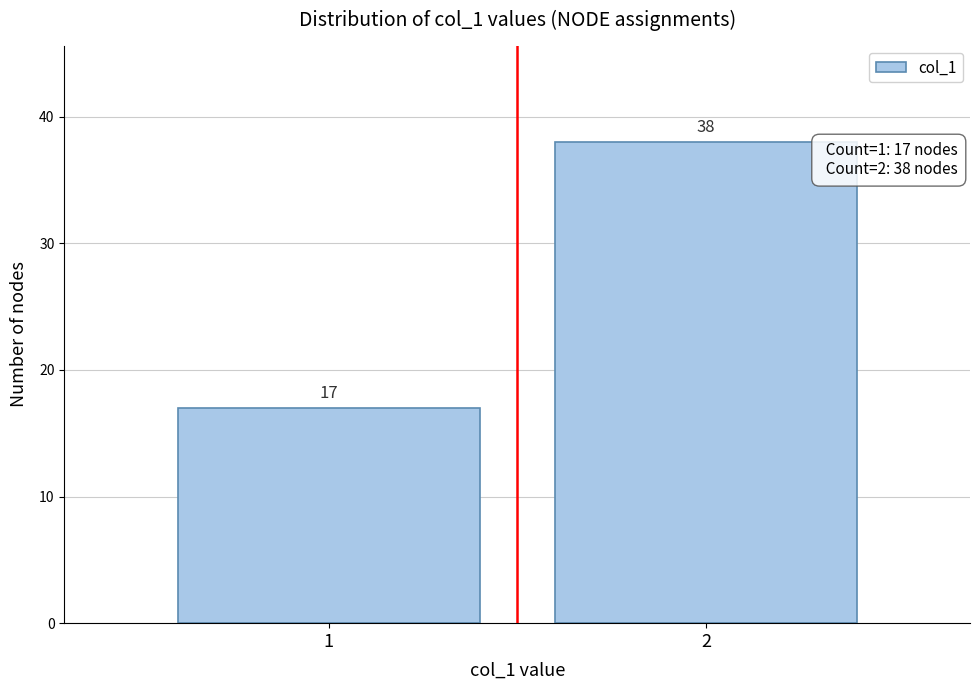

Reading left to right, transcribe all the data shown in this chart.

17	38